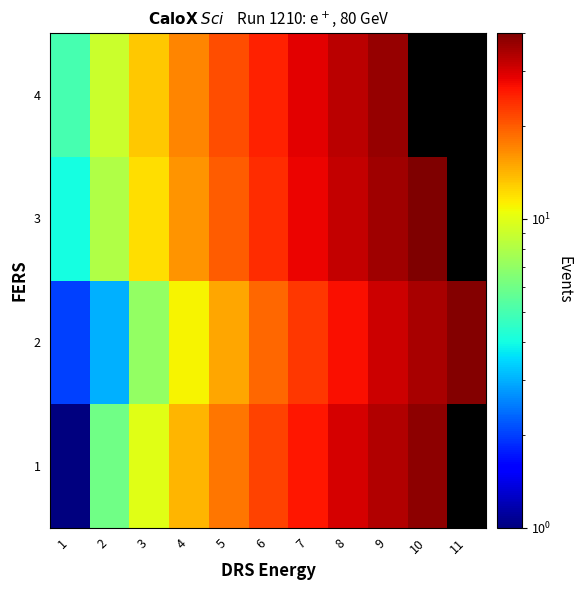

Is the value of 3 at 11 greater than the value of 1 at 6?

No